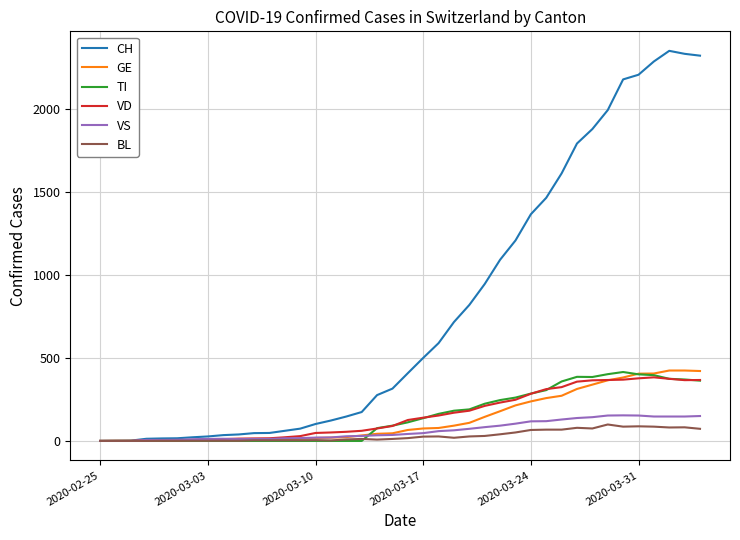

Which series has the widest spread of values?

CH